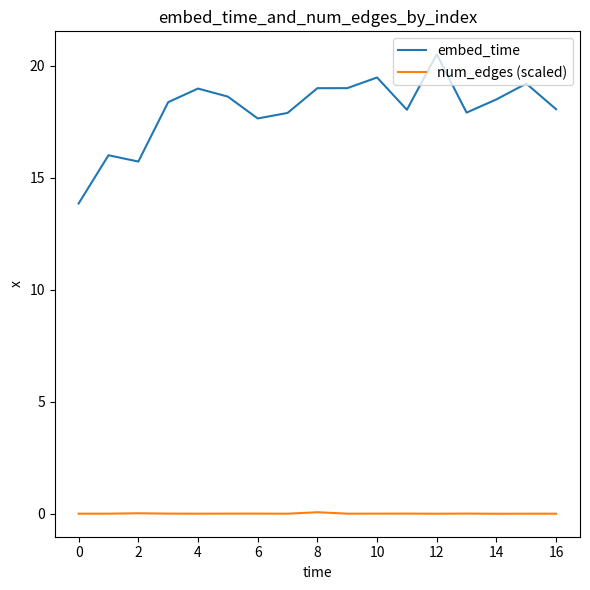

What is the difference between the maximum and minimum values in the num_edges (scaled) series?

0.1